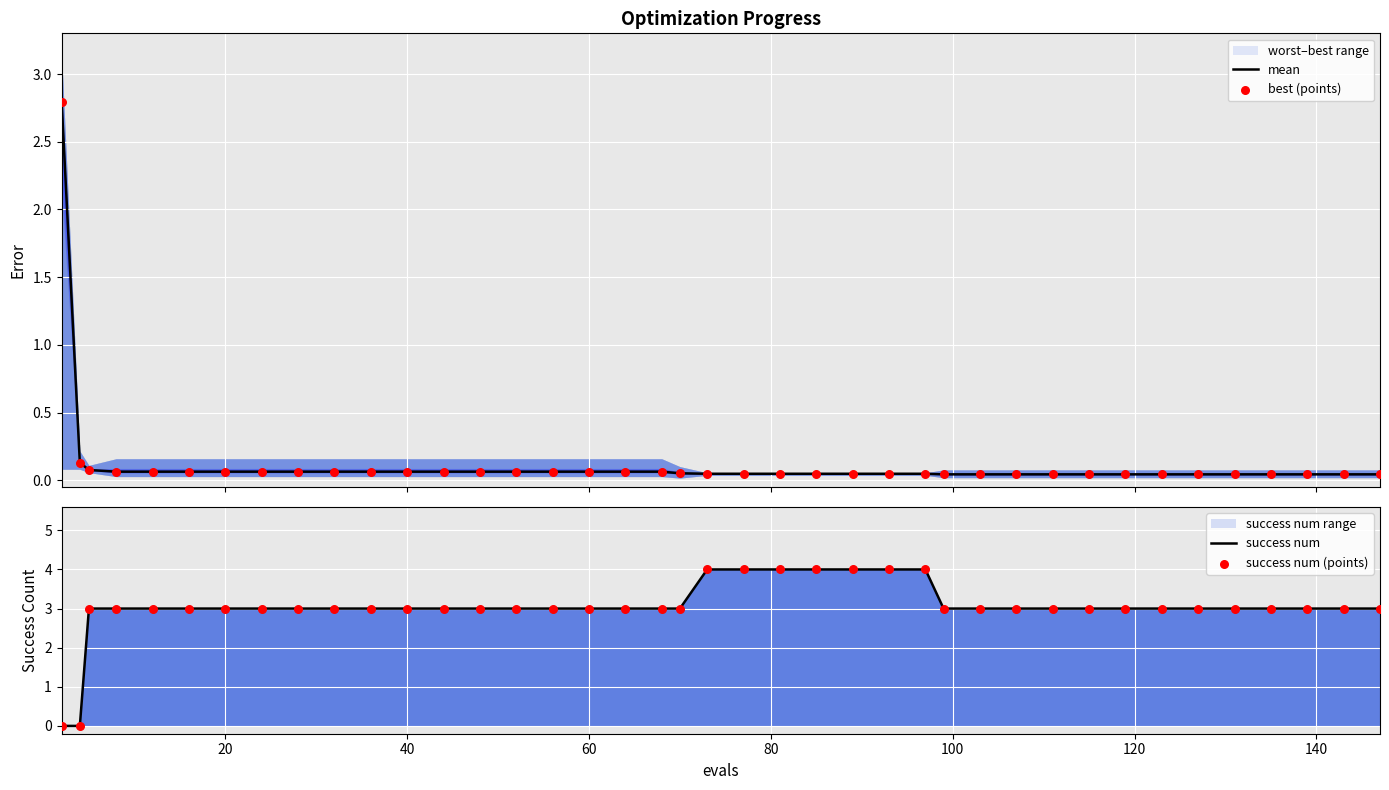

What is the highest value of the mean series?

2.8